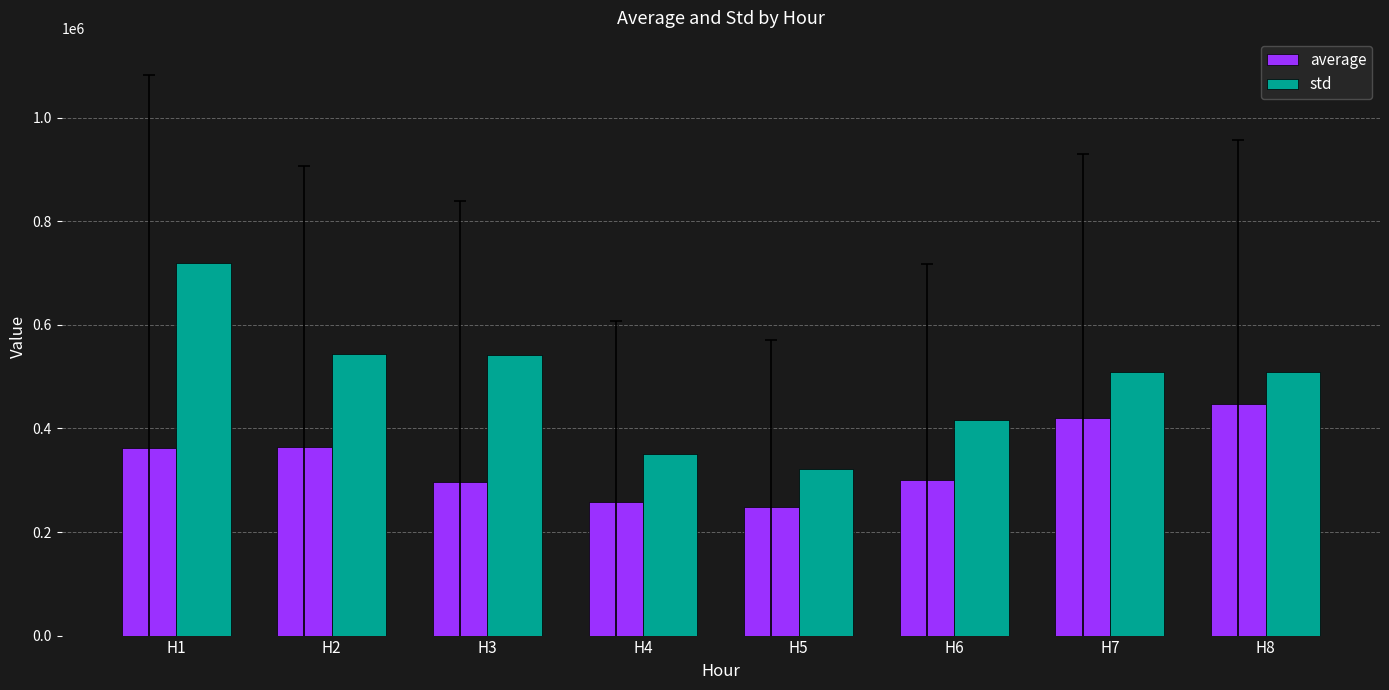

What is the difference between the second highest and second lowest values in the std series?

192476.7